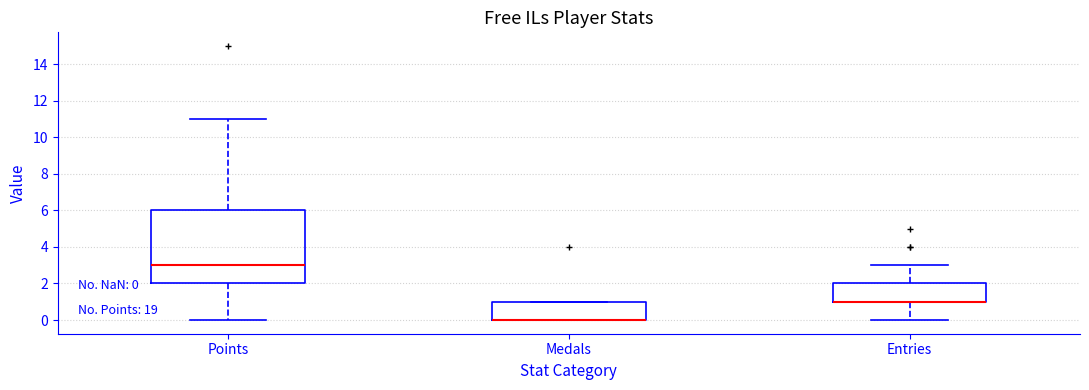

Comparing the boxes themselves (not the whiskers), which one is the tallest?

Points